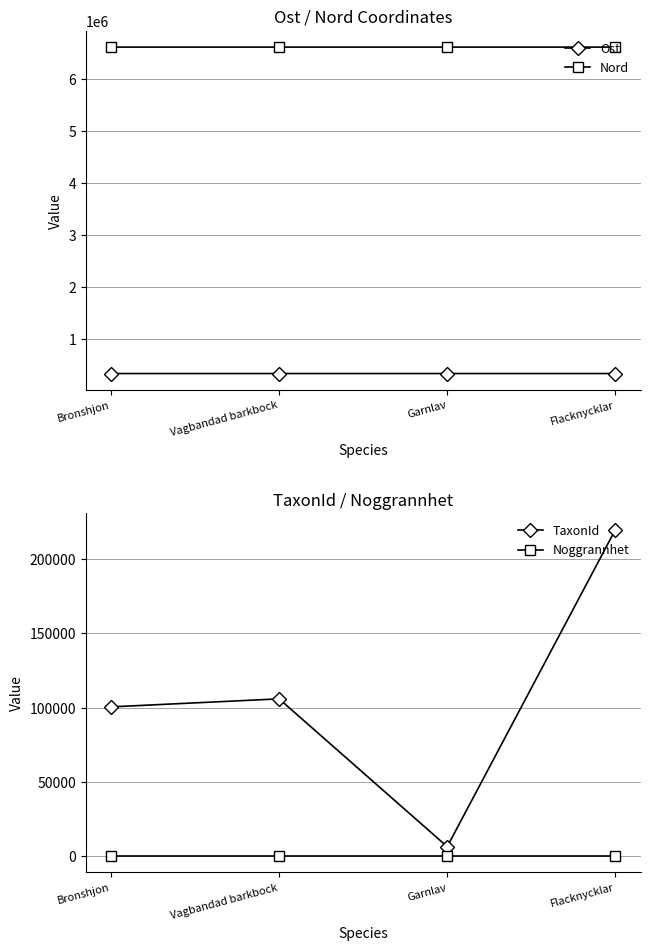

Is this an area chart (filled region under the line)?

No